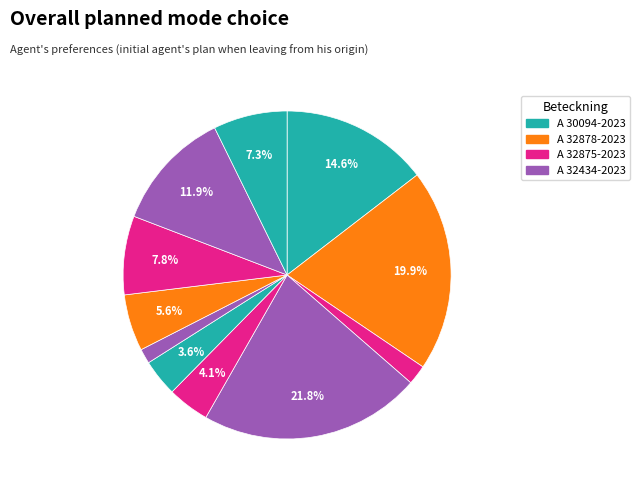

How many slices are in this pie chart?

11